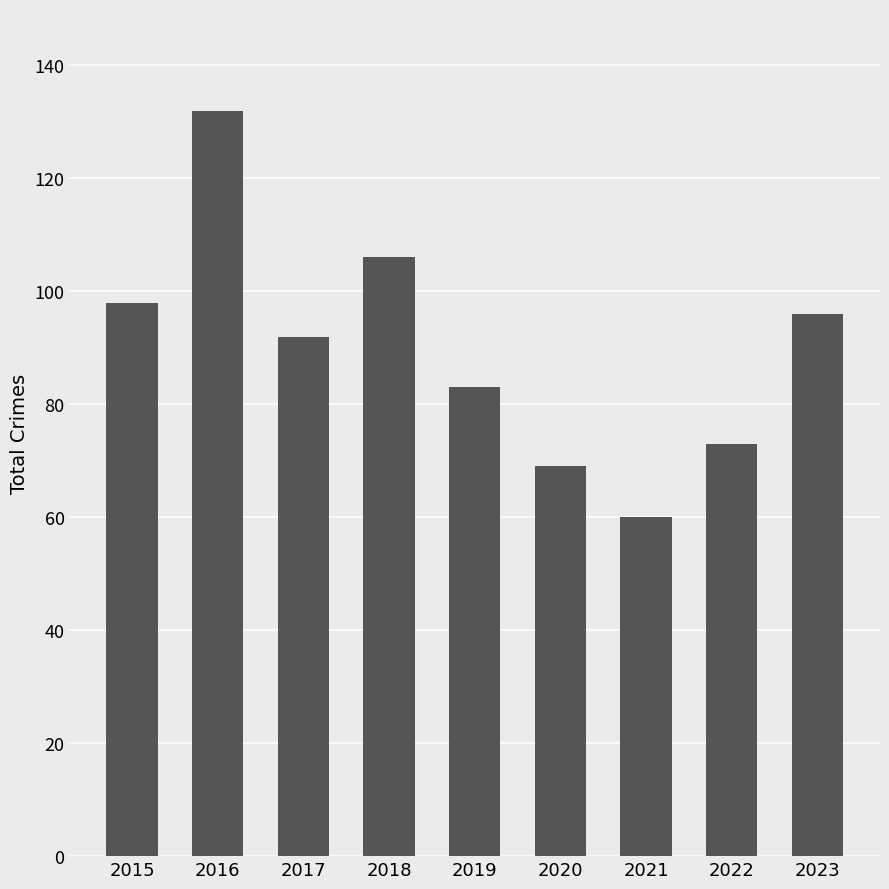

What is the value of the 2nd bar from the left?

132